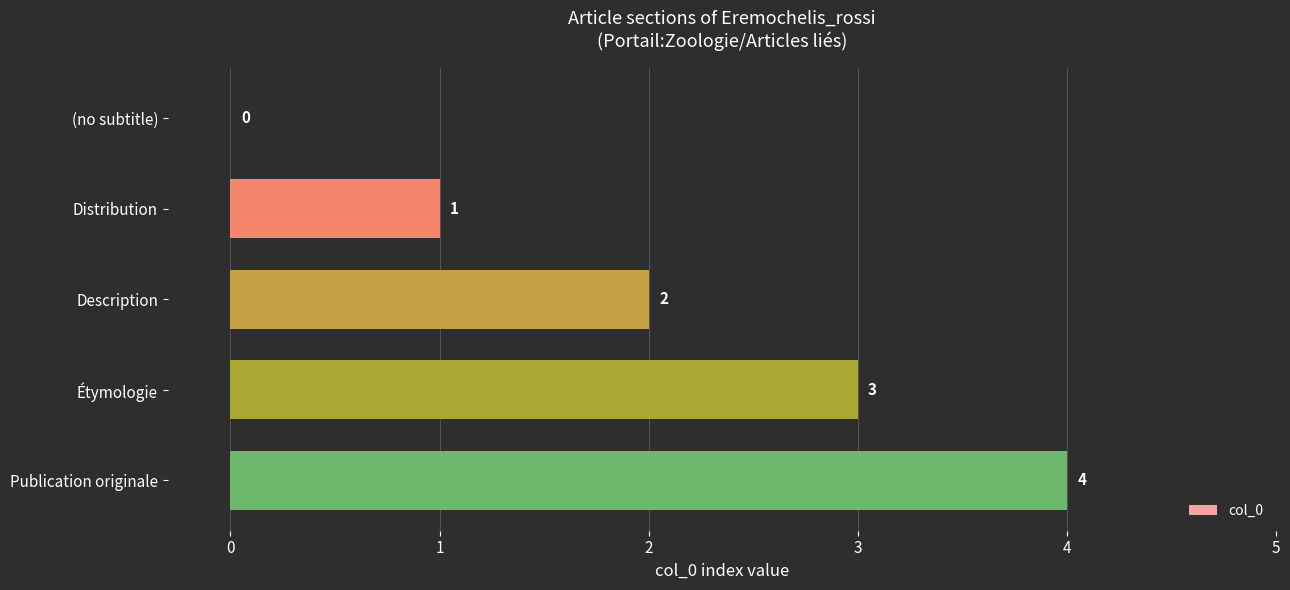

What is the sum of all values?

10